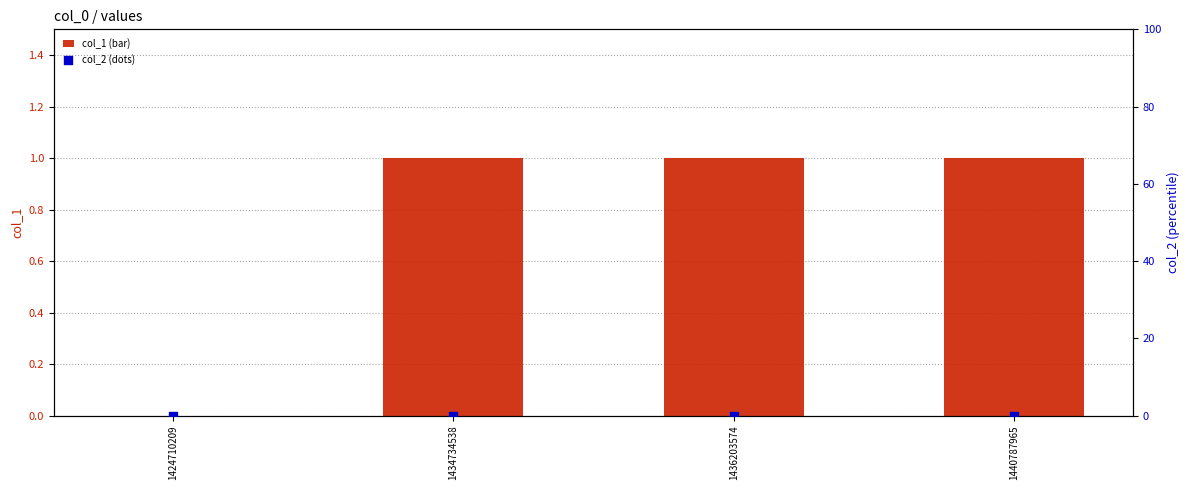

Which series contains the lowest Y value?

col_1 (bar)